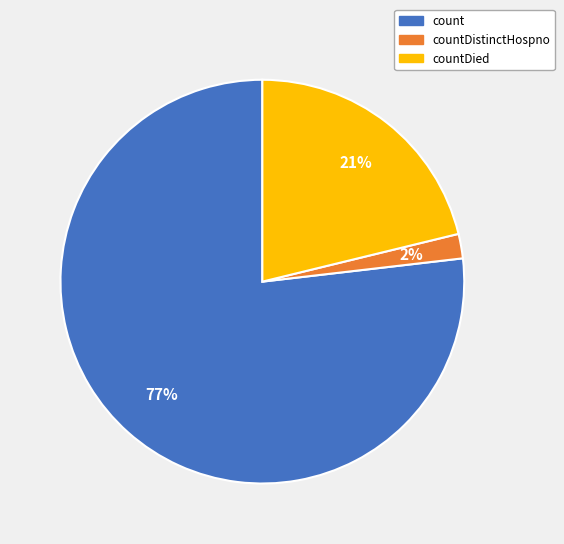

How many slices are in this pie chart?

3